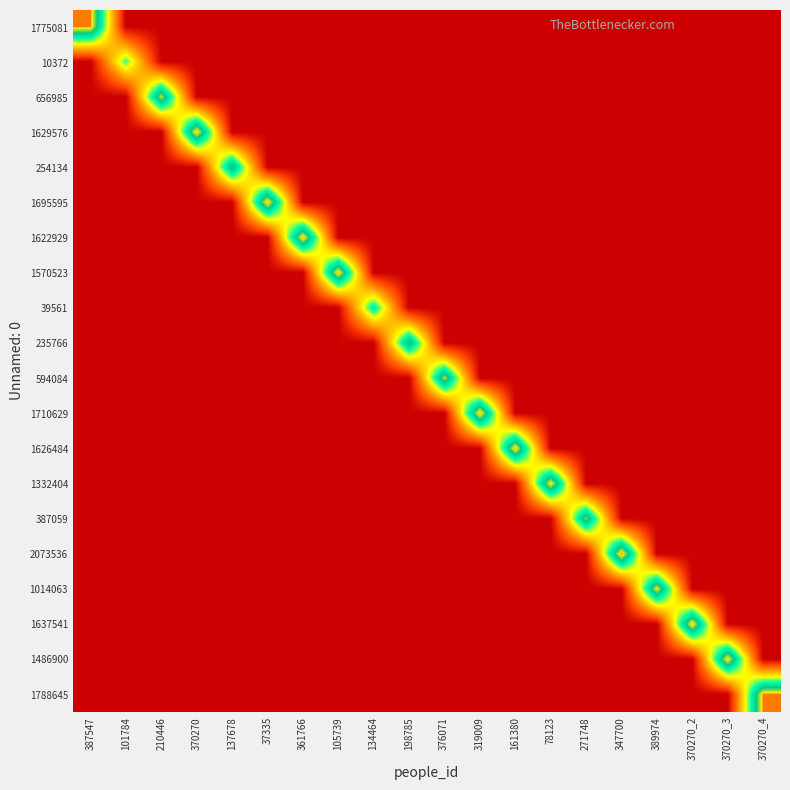

At which category is the sum across all series the highest?

347700